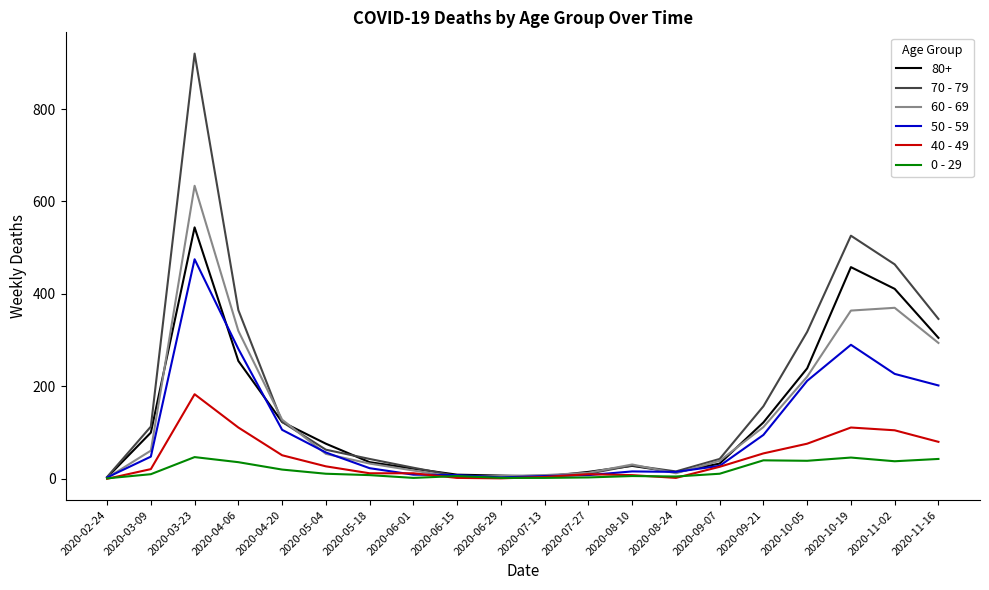

What value does the 0 - 29 series have at 2020-09-07, to the nearest 5?

10